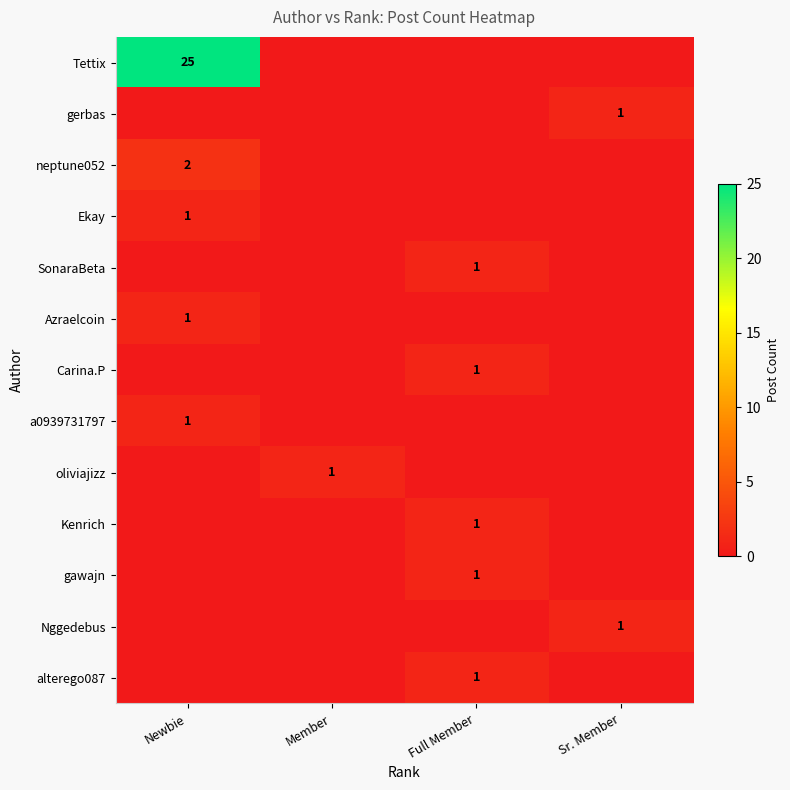

The Tettix series shows 25 at Newbie. True or false?

True